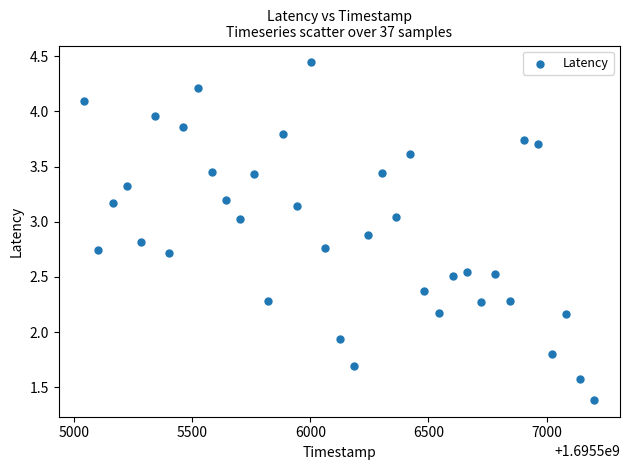

What Y value in the scatter plot is closest to 2?

1.9